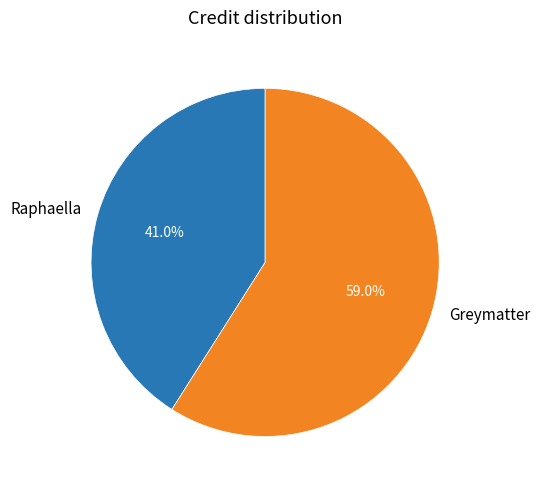

What percentage is the Raphaella slice, to the nearest percent?

41%